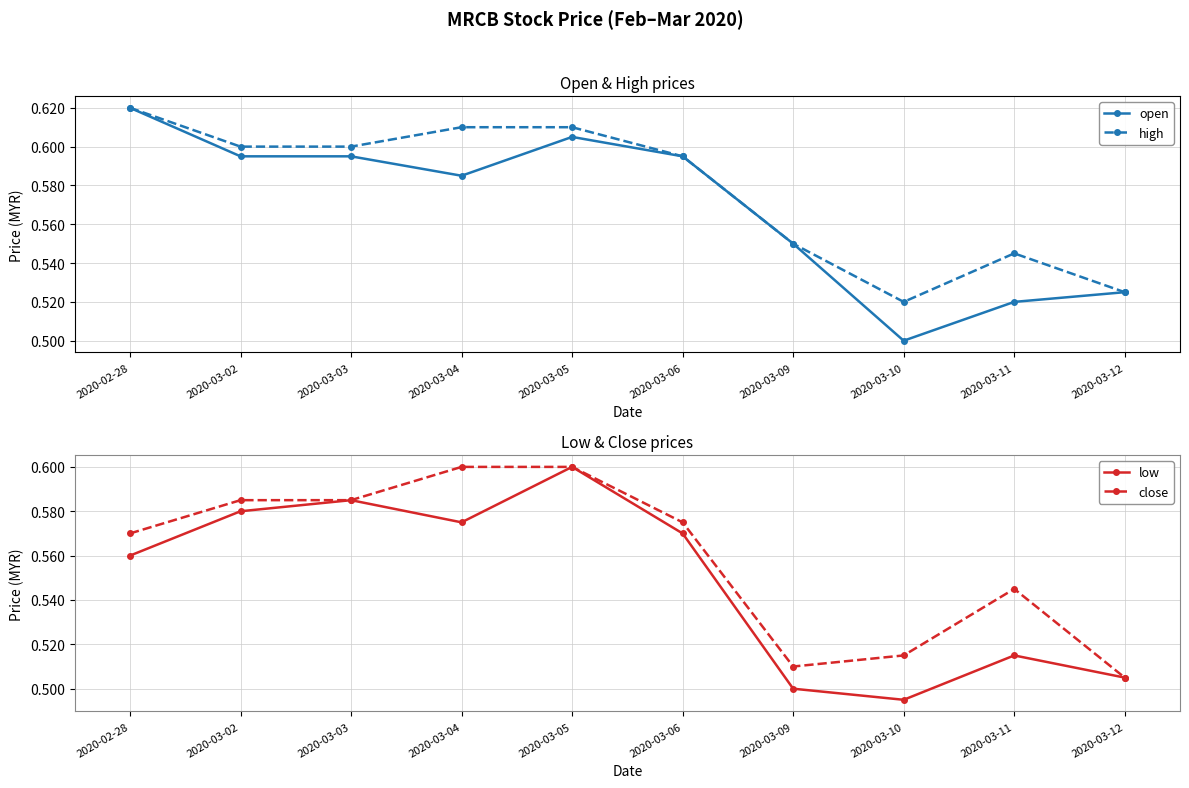

Which series has the largest total across all categories?

high